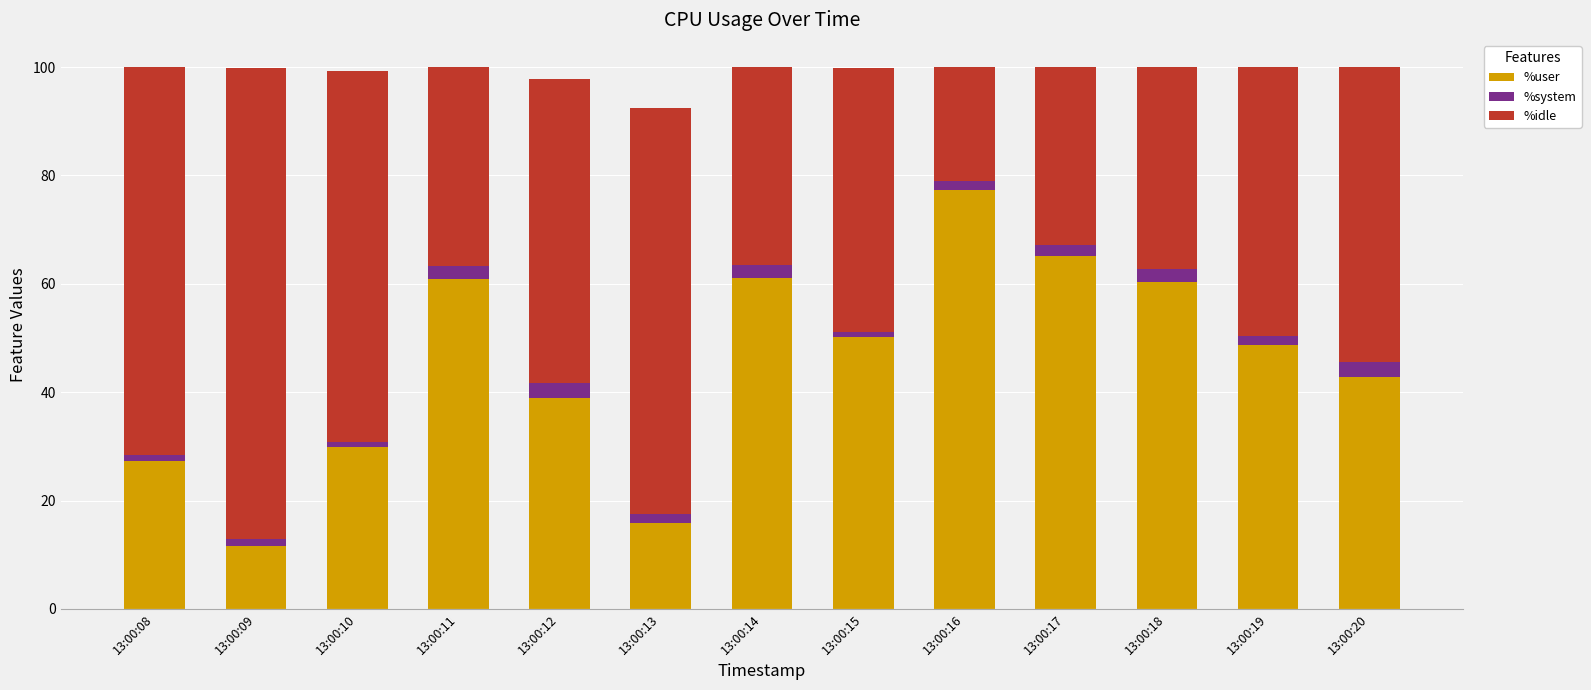

At which label is %user closest to 44?

13:00:20